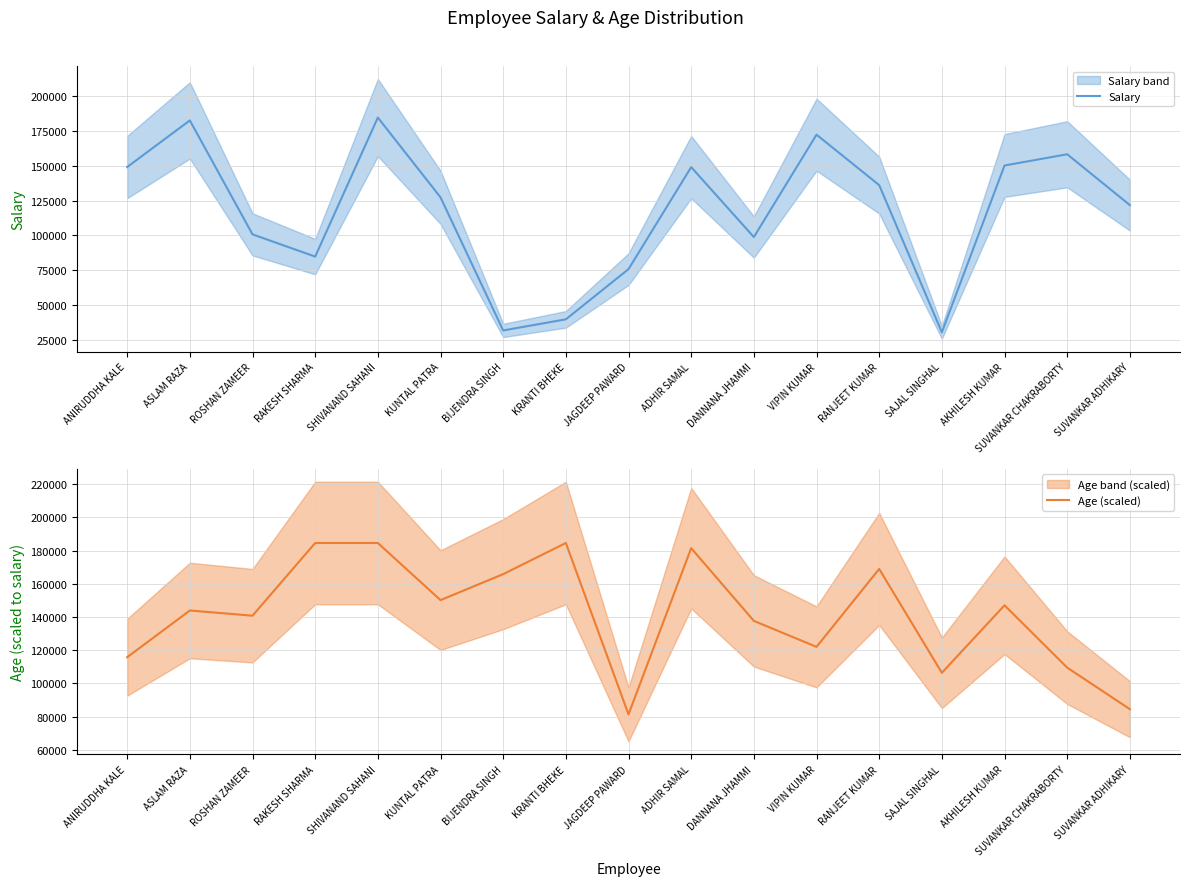

What is the total value across all series at BIJENDRA SINGH?

197592.1